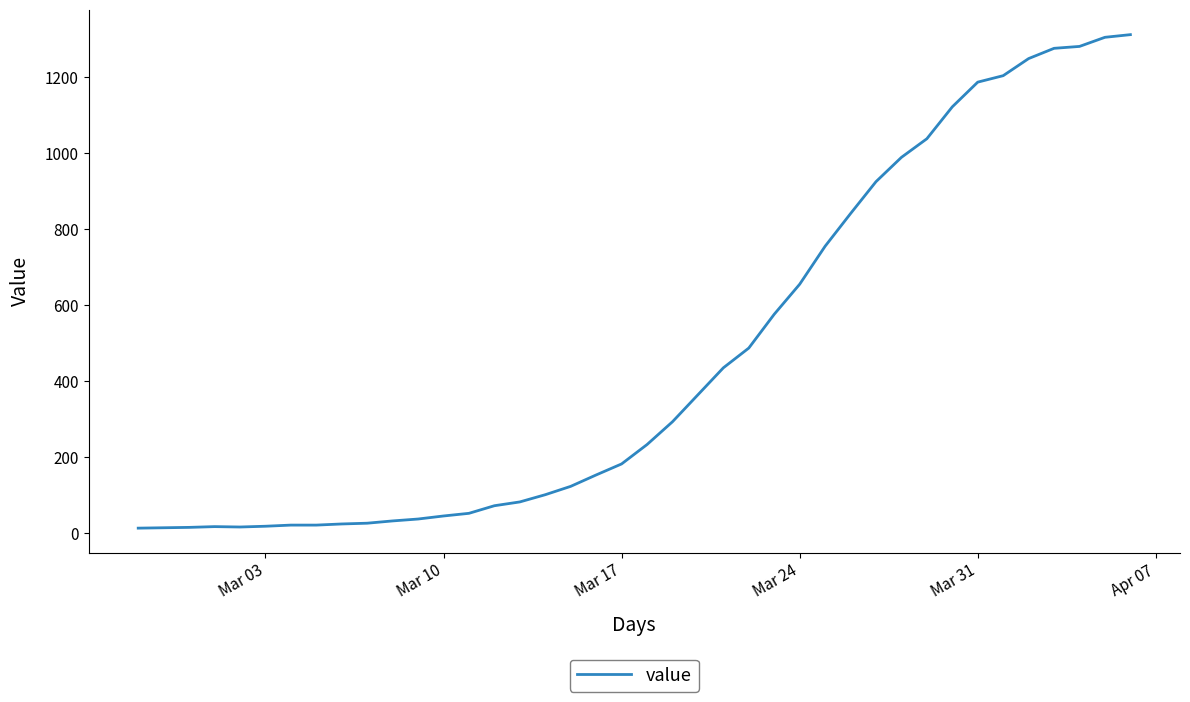

What is the difference between the maximum and minimum values?

1299